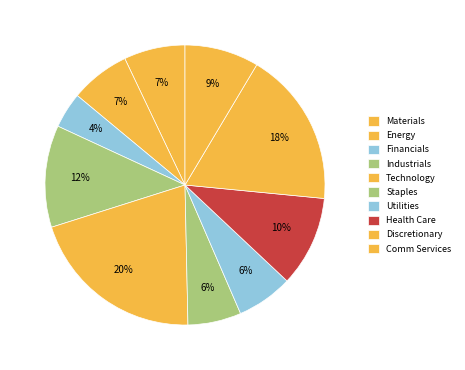

Count the number of slices in the pie.

10